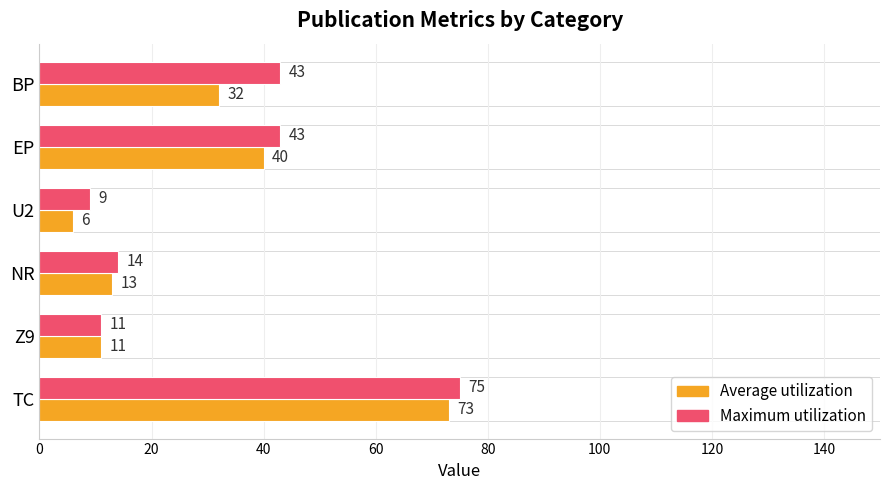

At which category is the sum across all series the highest?

TC